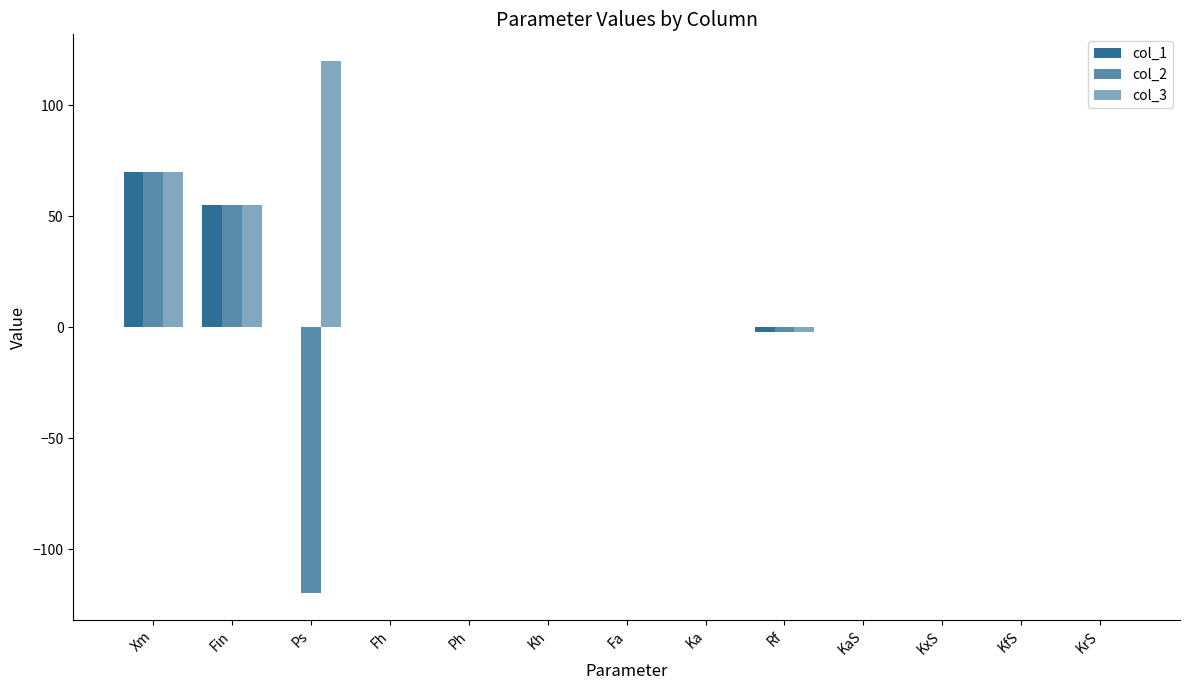

At Ps, list the series in order from largest to smallest.

col_3, col_1, col_2